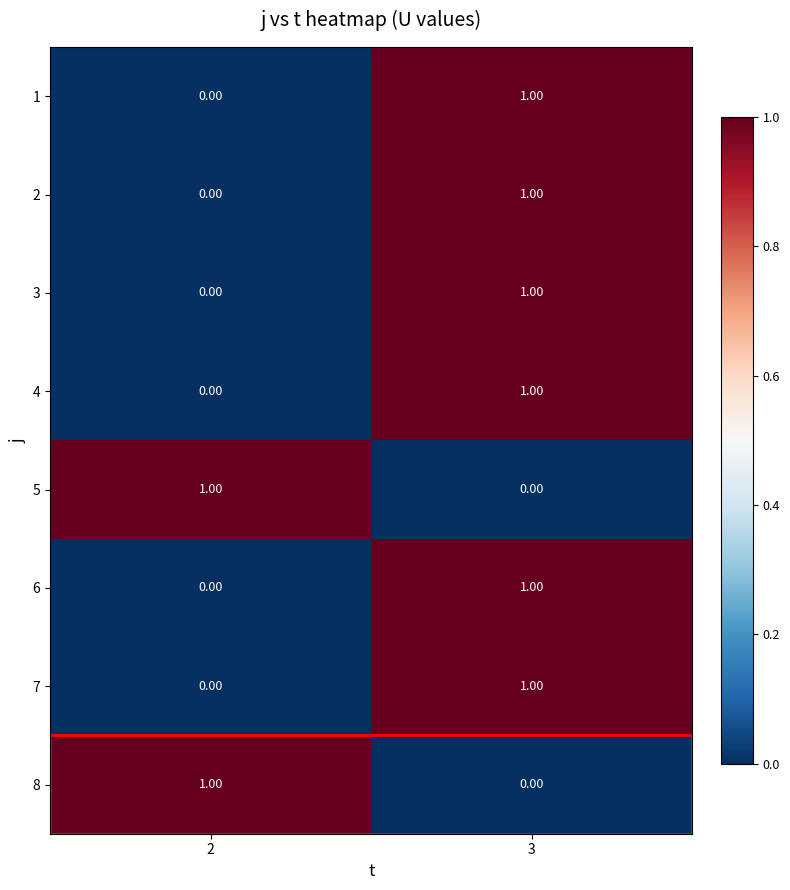

Is the value of 6 at 3 greater than the value of 4 at 2?

Yes